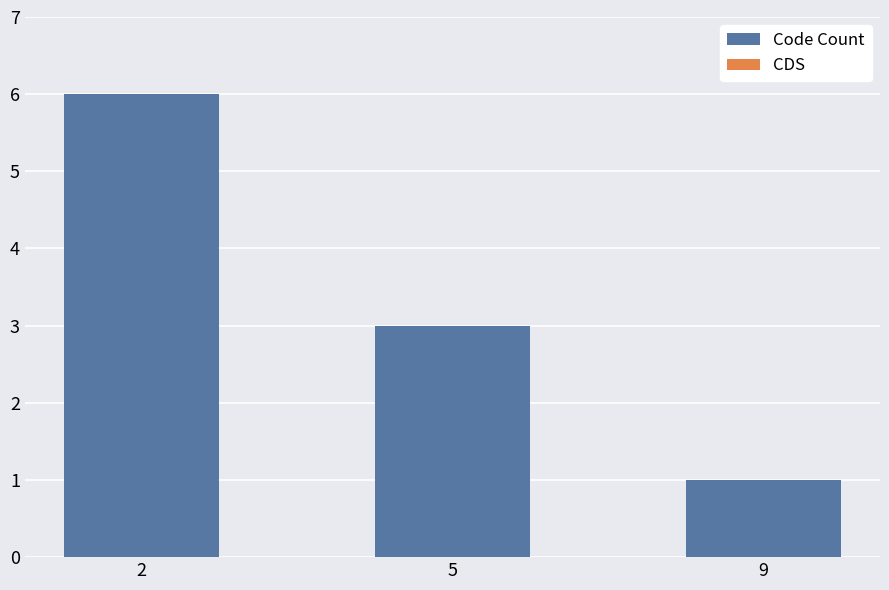

List the labels in order of value, smallest first.

9, 5, 2